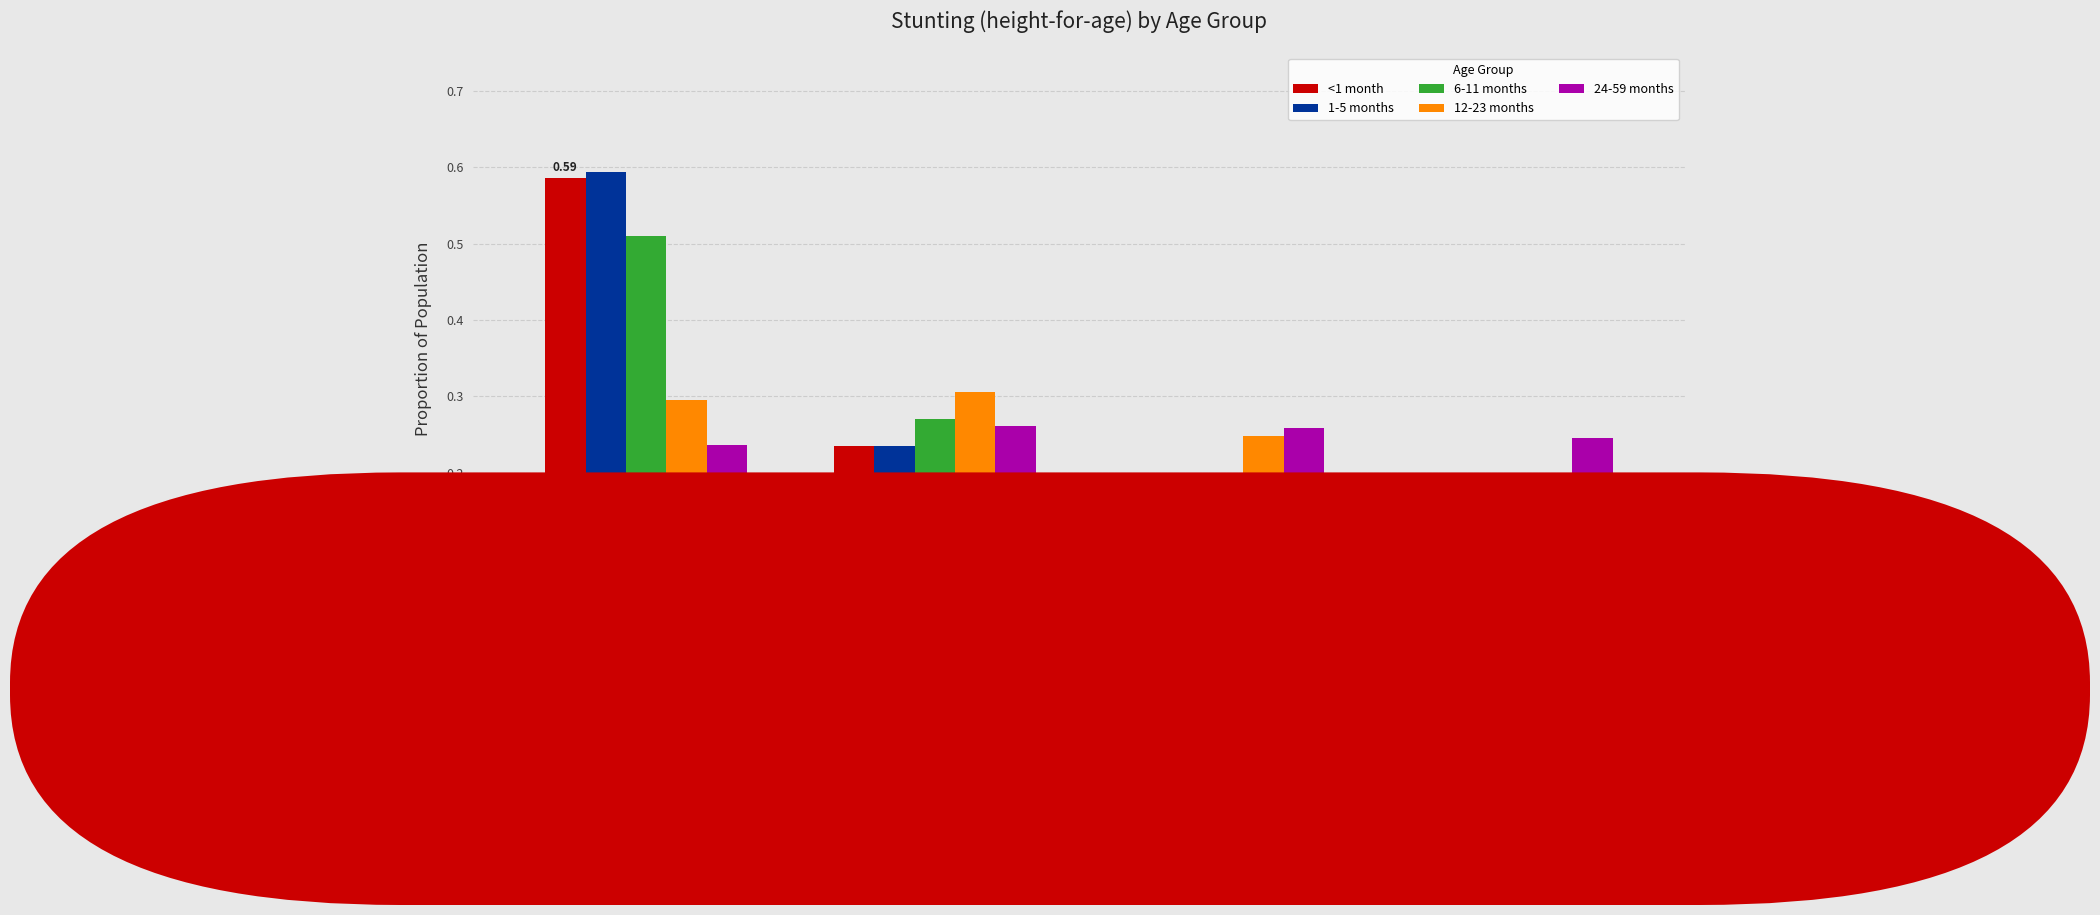

At which label does 24-59 months reach its minimum?

Normal
(HAZ > -1)